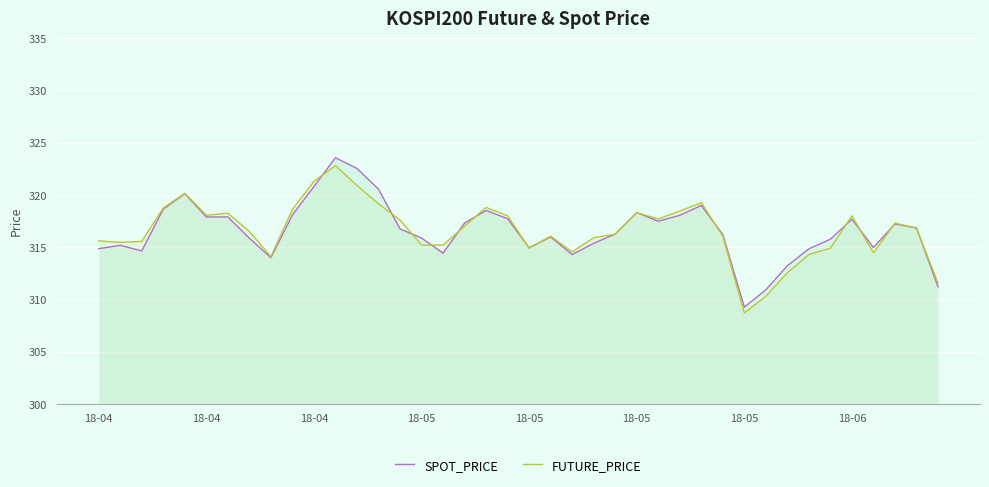

In SPOT_PRICE, how many points are lower than both neighbors (excluding endpoints)?

8